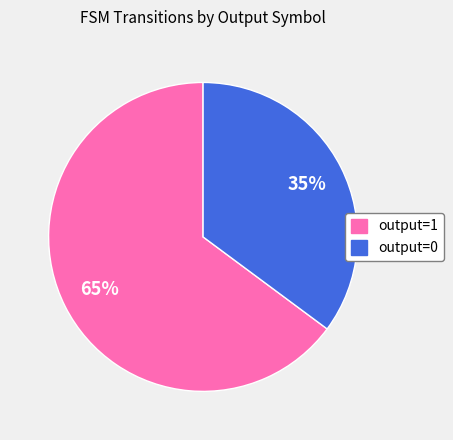

Is it true that output=1 is 65% of the pie?

True